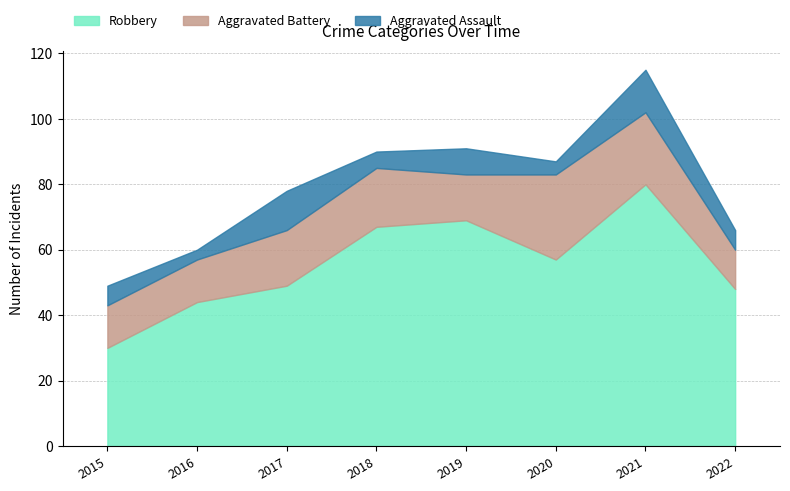

At which label does Aggravated Battery reach its peak?

2020